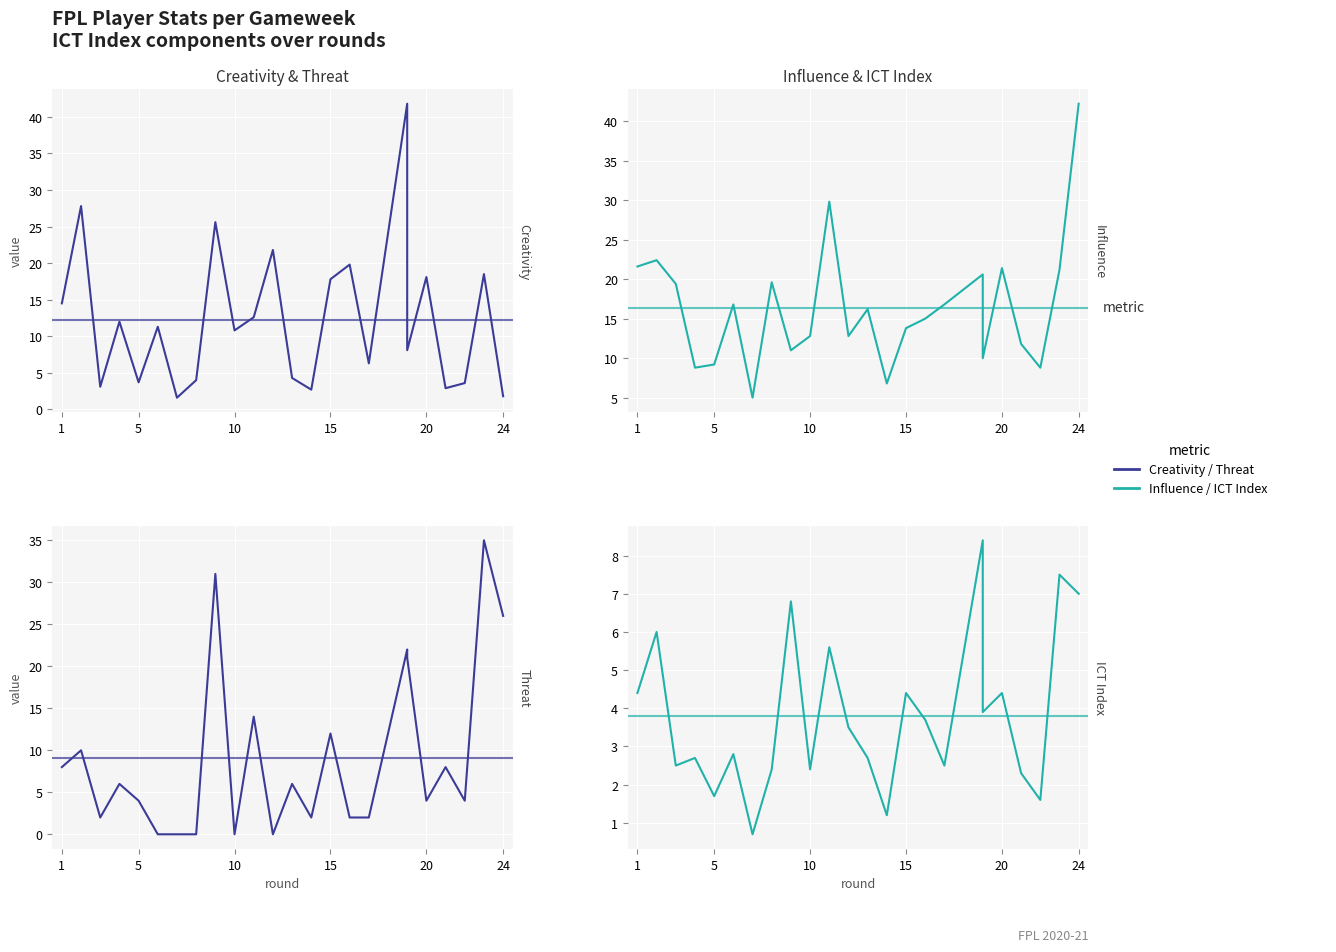

Which series changed the most between 2 and 9?

threat